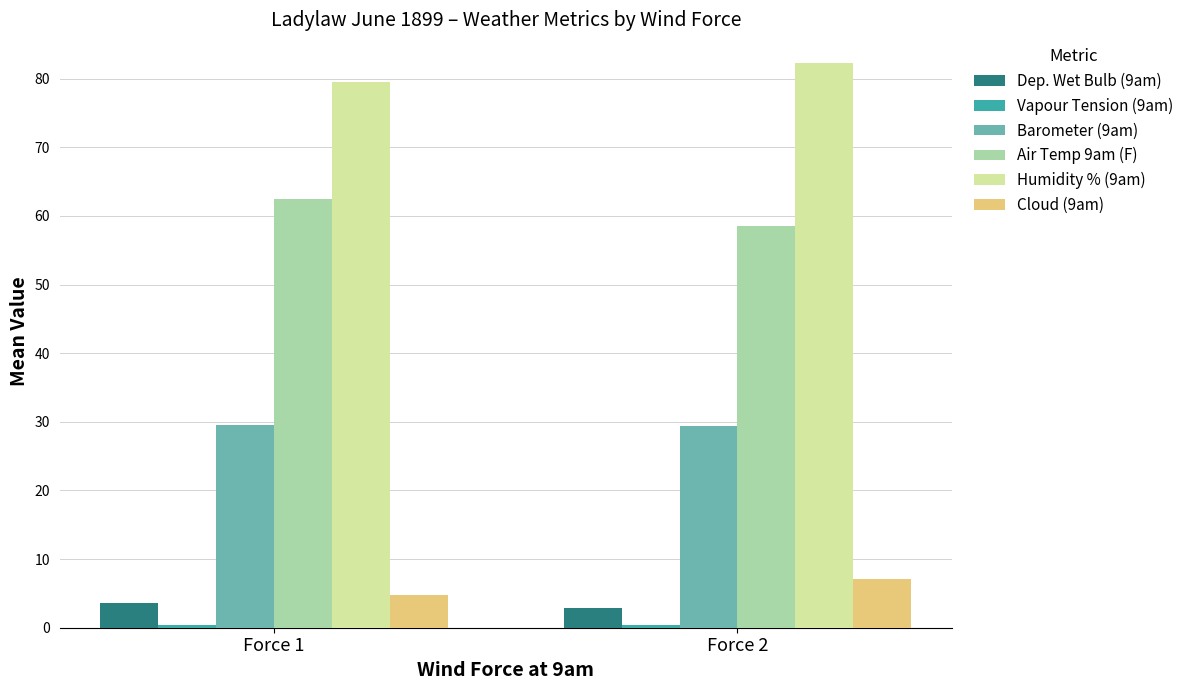

The value of Dep. Wet Bulb (9am) at Force 1 is 3.6. True or false?

True